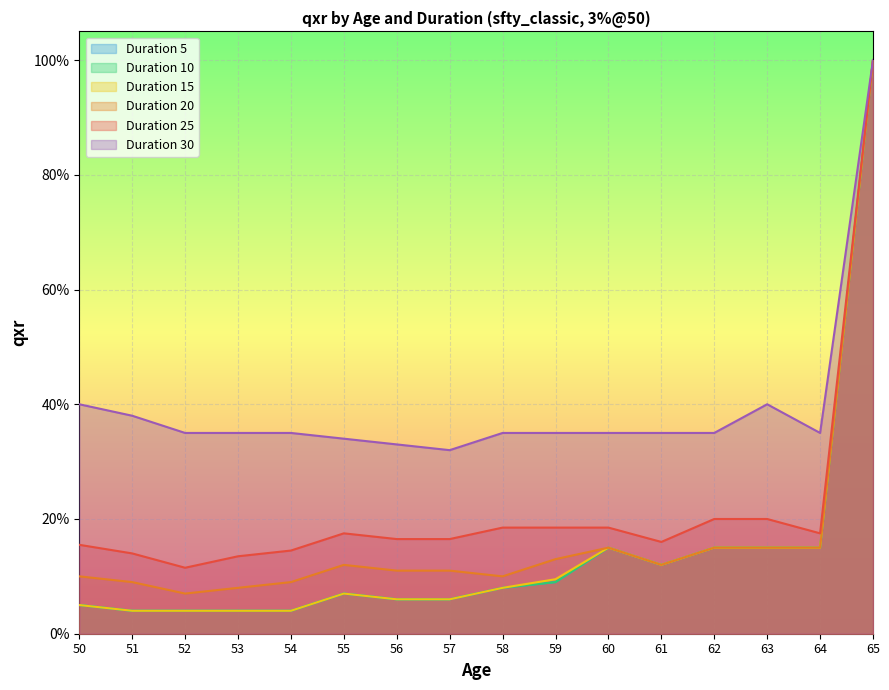

The value of age_5 at 60 is 0.1. True or false?

True